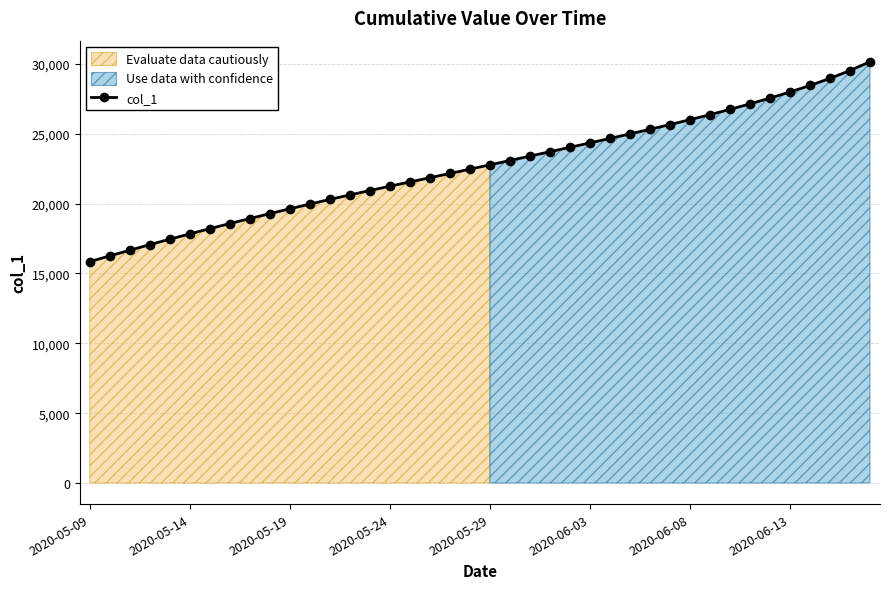

What is the minimum value for col_1?

15842.6